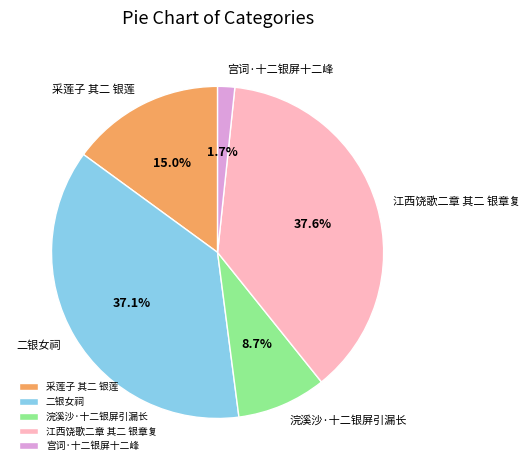

What percentage is the 浣溪沙·十二银屏引漏长 slice, to the nearest percent?

9%